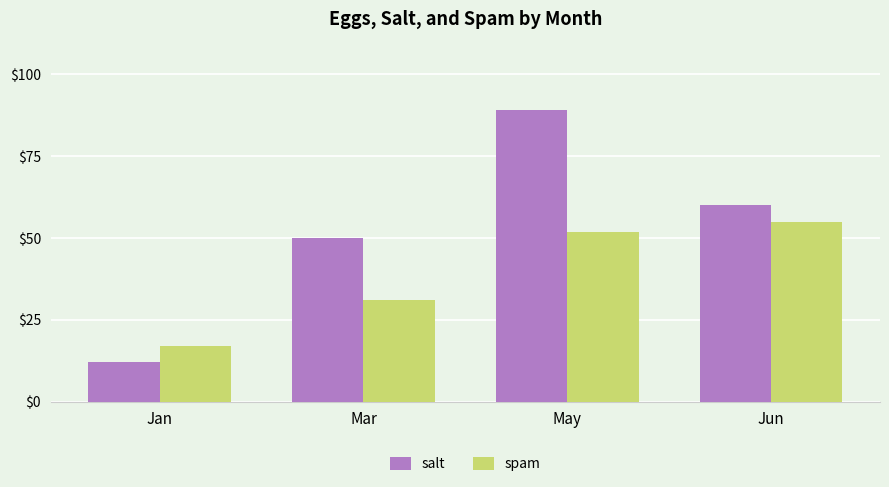

Where is spam nearest to the value 36?

Mar